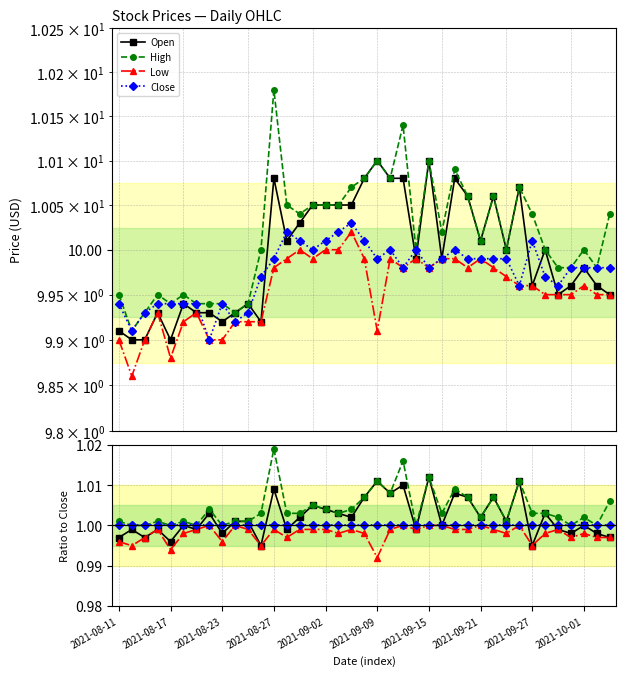

The value of Open at 38 is 1.0. True or false?

True